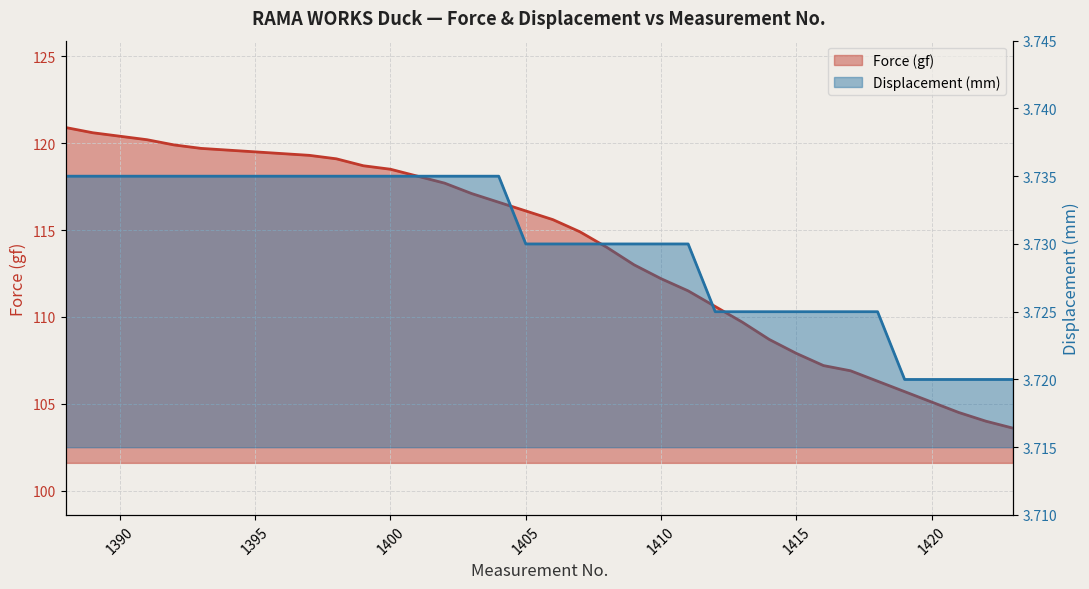

At how many categories does at least one series exceed 55?

36